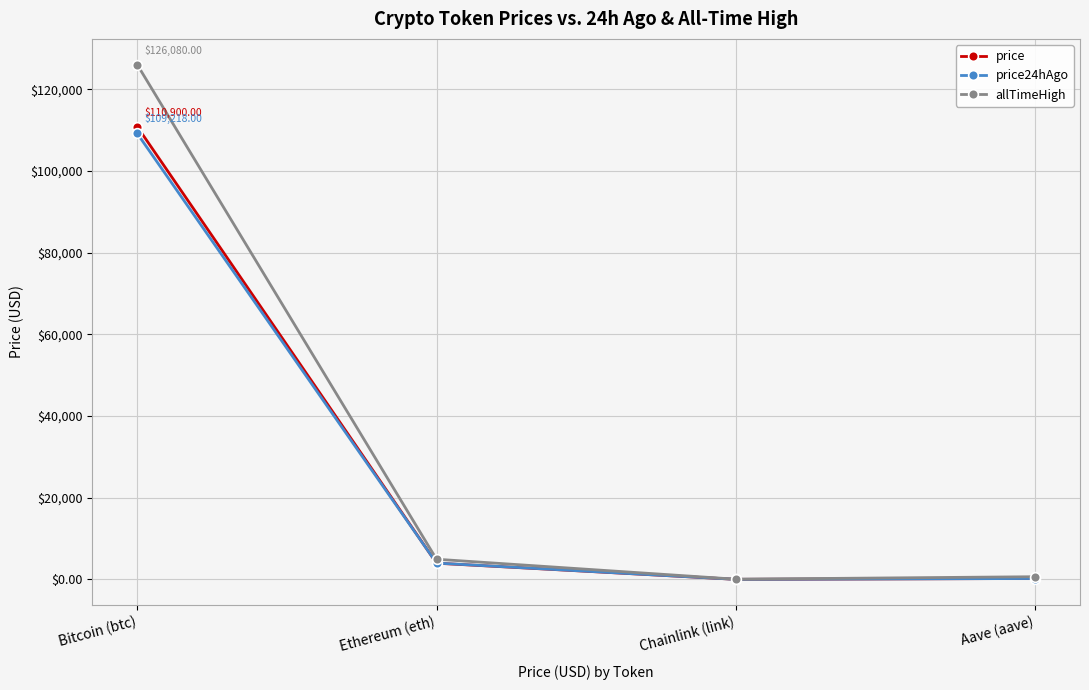

At which category does the chart reach its peak across all series?

Bitcoin (btc)